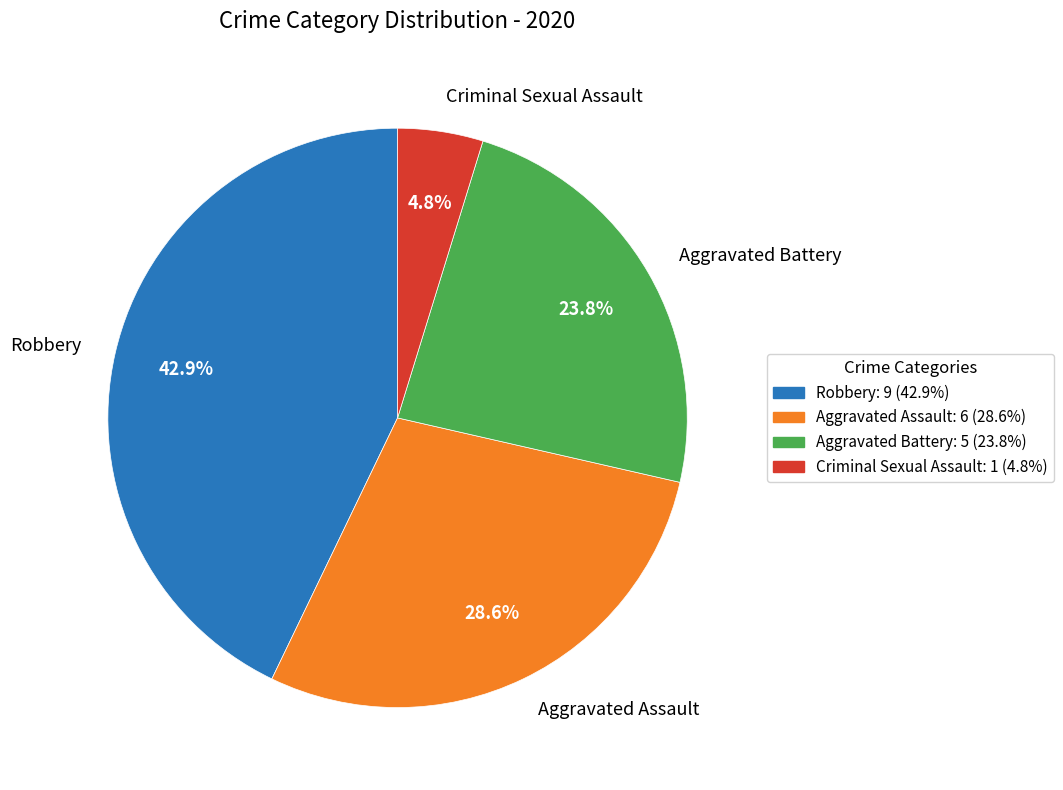

Which category has the smallest portion of the pie?

Criminal Sexual Assault